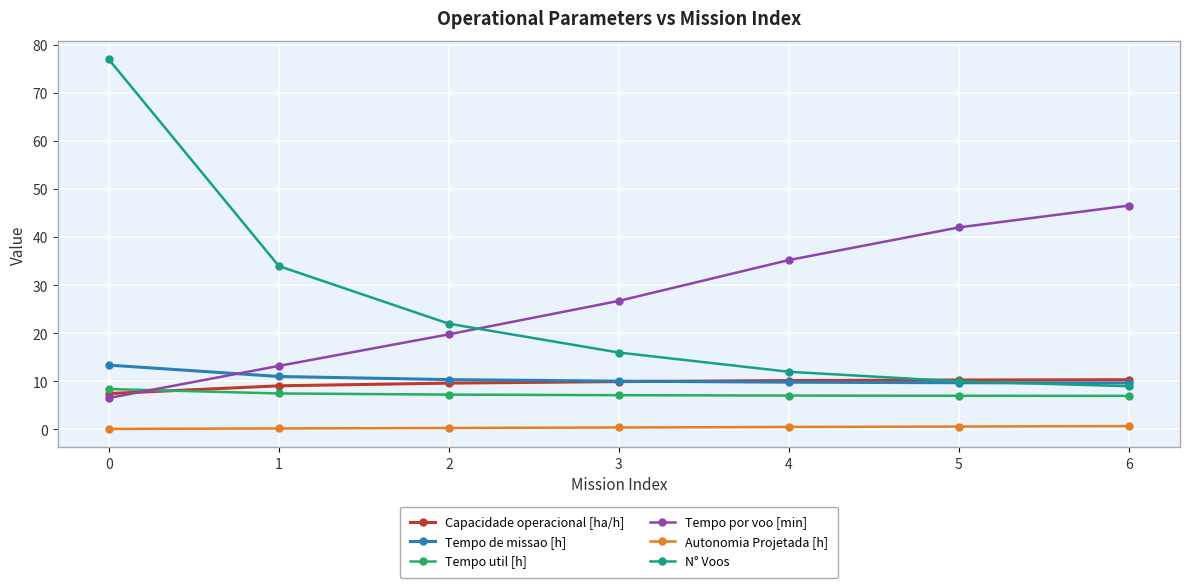

Is it true that Tempo util [h] equals 11.9 at 6?

False